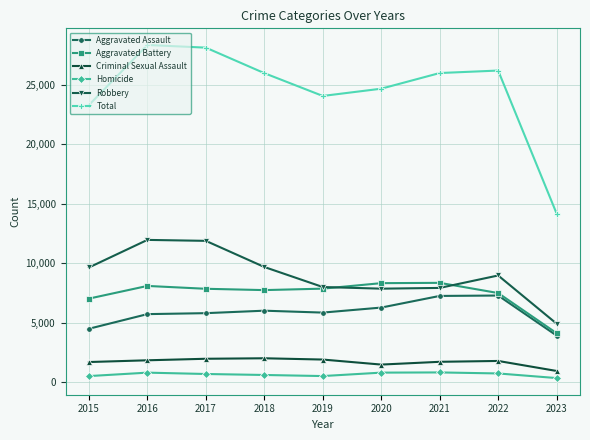

Which series has the largest total across all categories?

Total